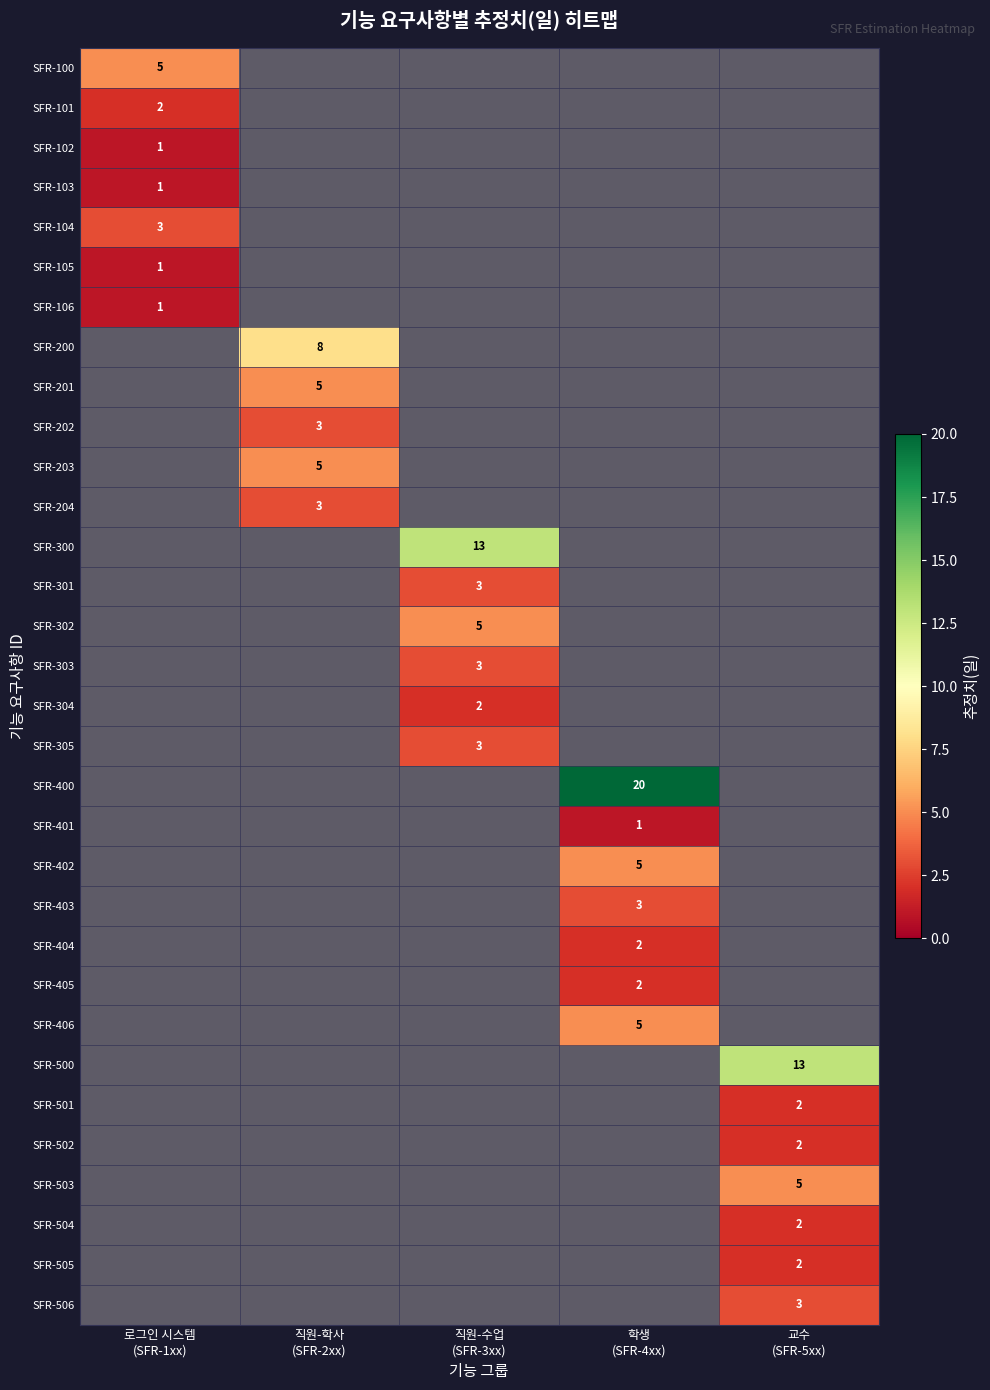

Which category has the lowest value across all series?

로그인 시스템
(SFR-1xx)